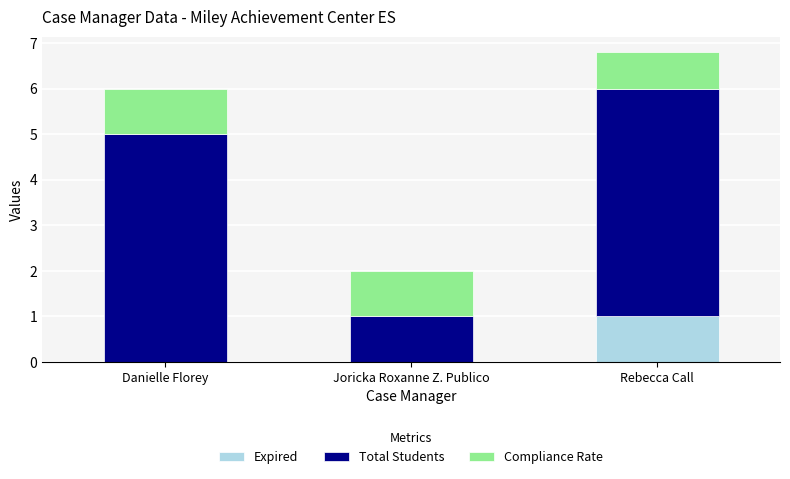

What is the highest value of the Expired series?

1.0